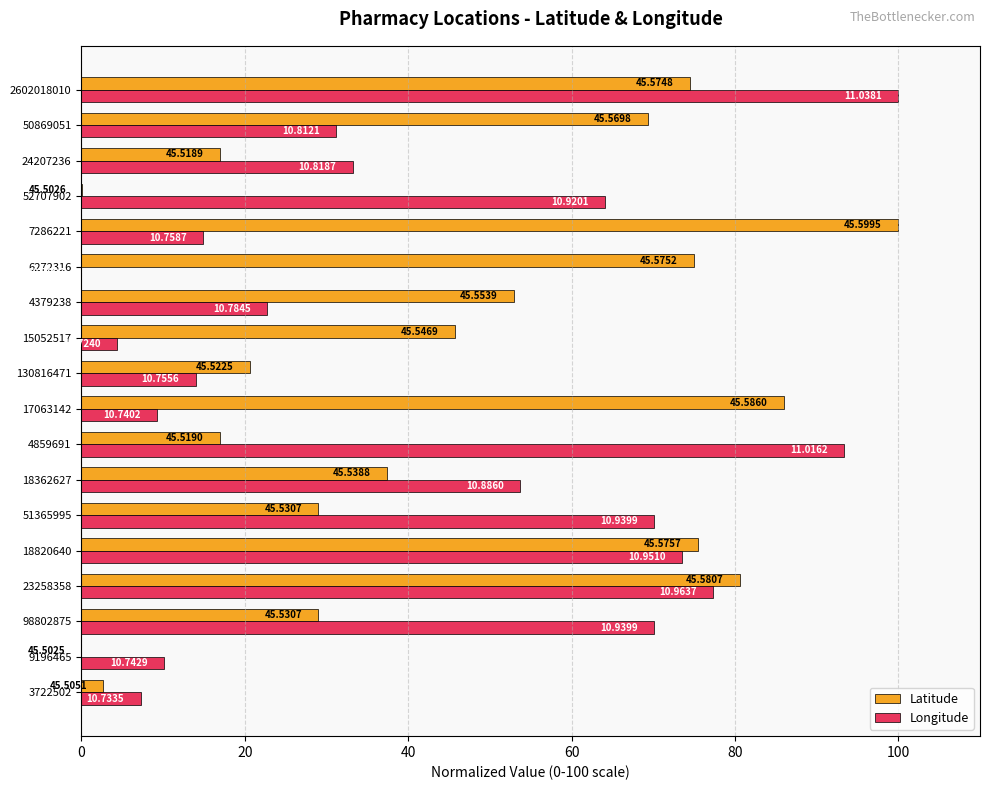

What is the sum of all Longitude values?

749.2